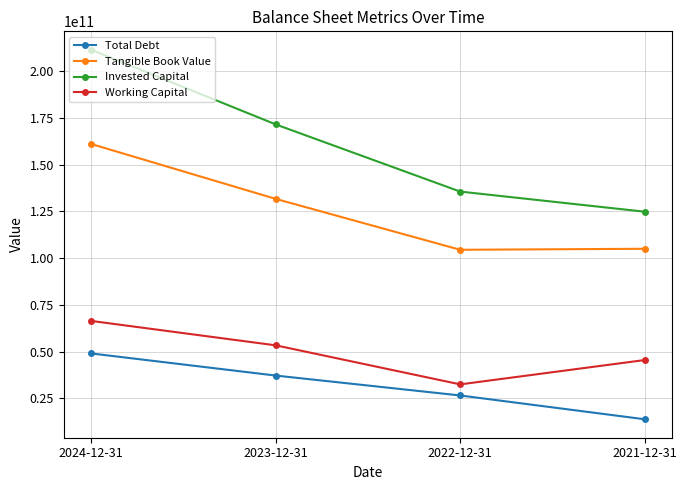

The Tangible Book Value series shows 211420510597 at 2024-12-31. True or false?

False